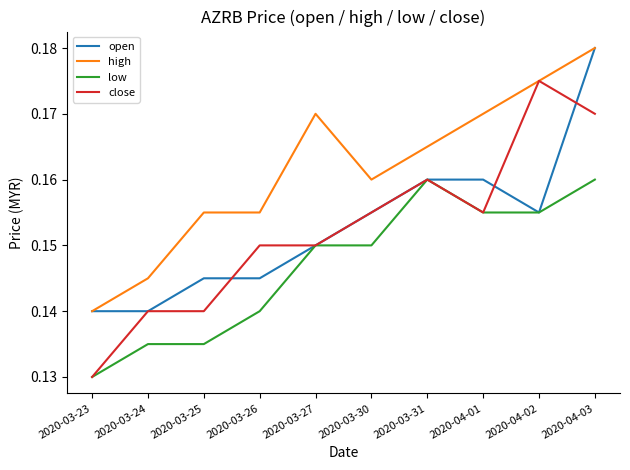

At which label is low closest to 0?

2020-03-23